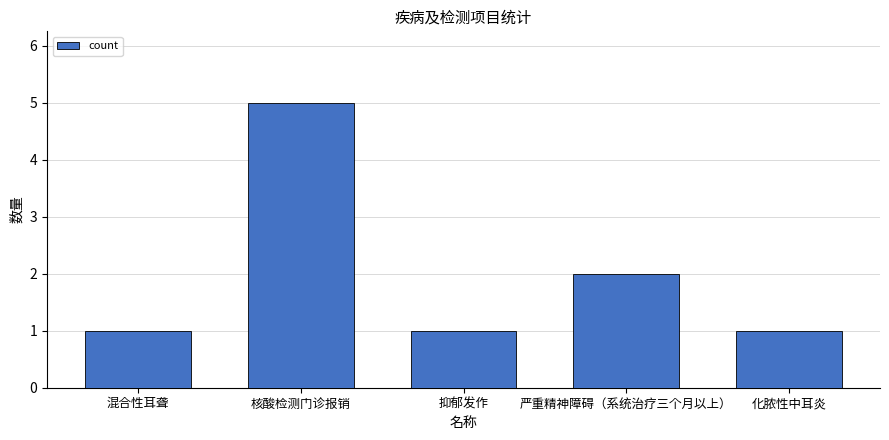

Reading right to left, transcribe all the data shown in this chart.

1	2	1	5	1